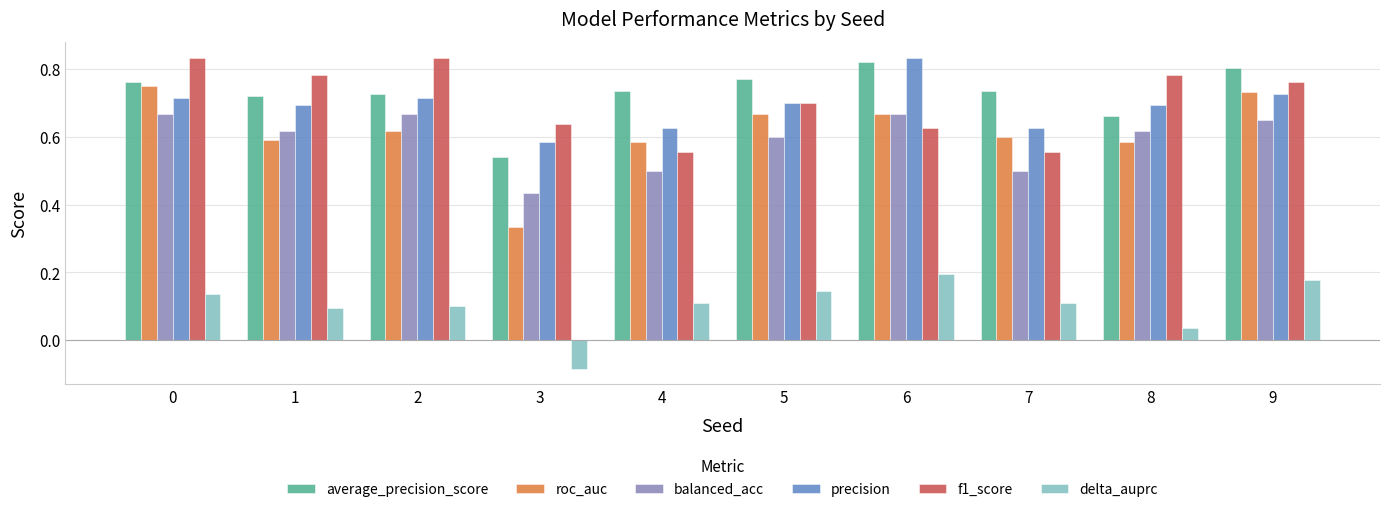

True or false: roc_auc has a value of 0.1 at 8.

False